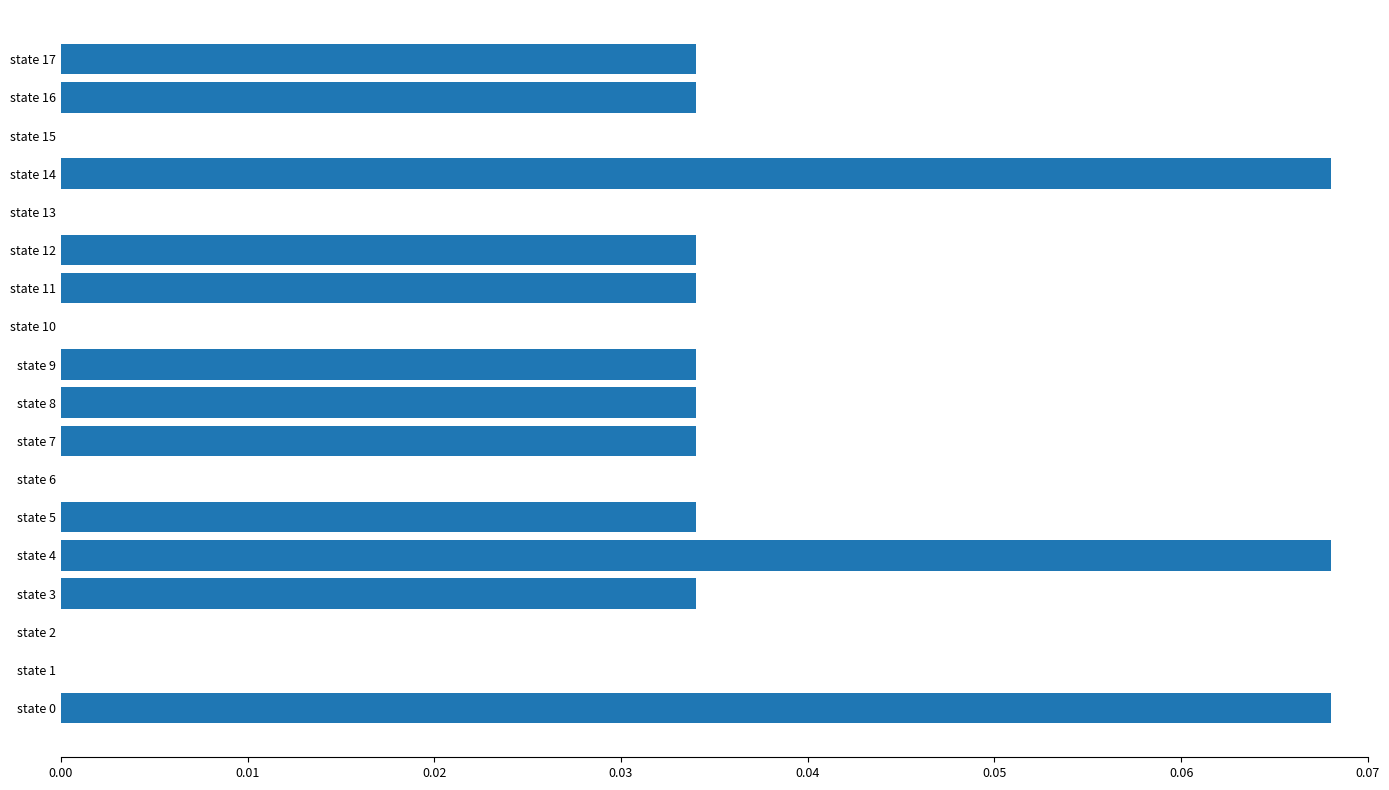

What is the sum of all values?

0.5